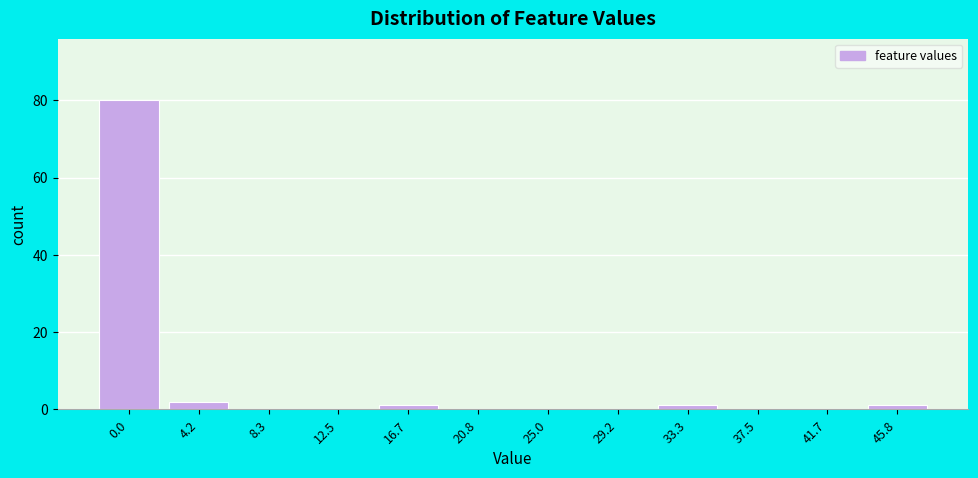

Reading right to left, what are all the values shown in this chart?

45.8=1	41.7=0	37.5=0	33.3=1	29.2=0	25.0=0	20.8=0	16.7=1	12.5=0	8.3=0	4.2=2	0.0=80